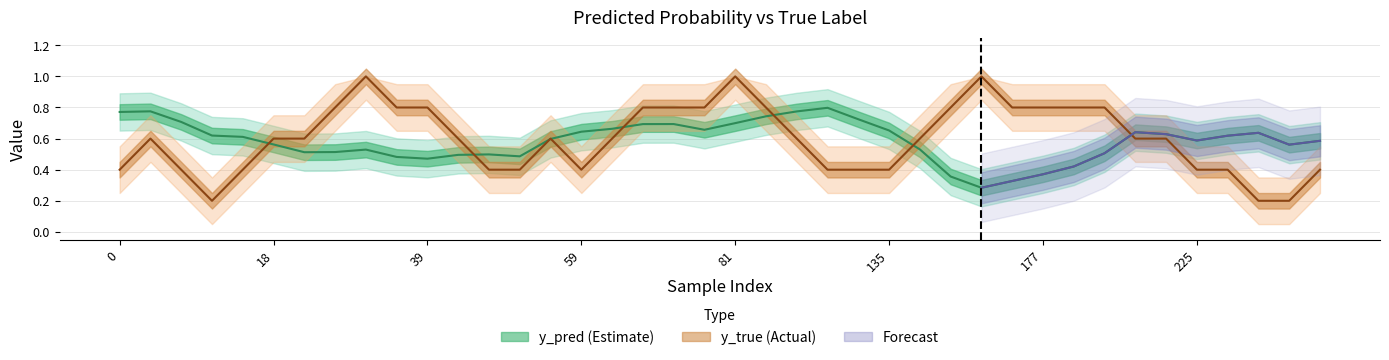

True or false: y_true has more than 0 interior local peaks.

True